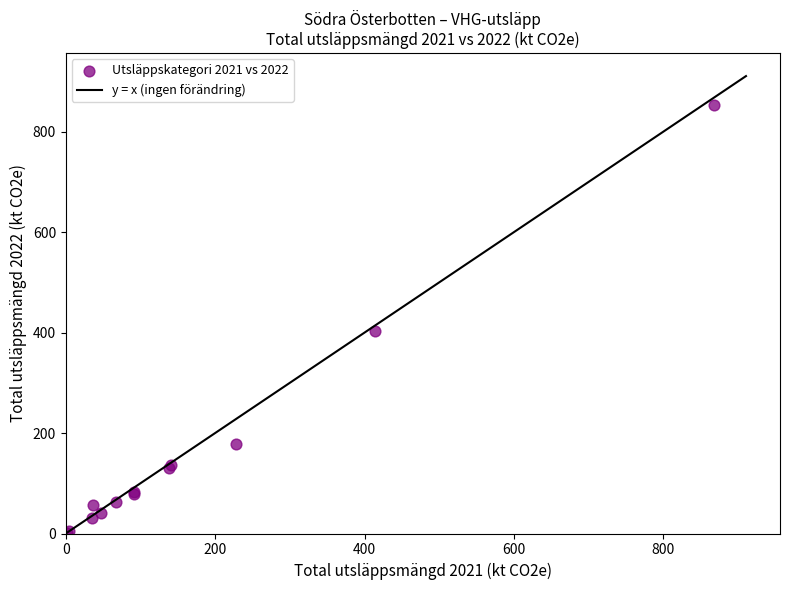

What Y value in the scatter plot is closest to 427?

402.4